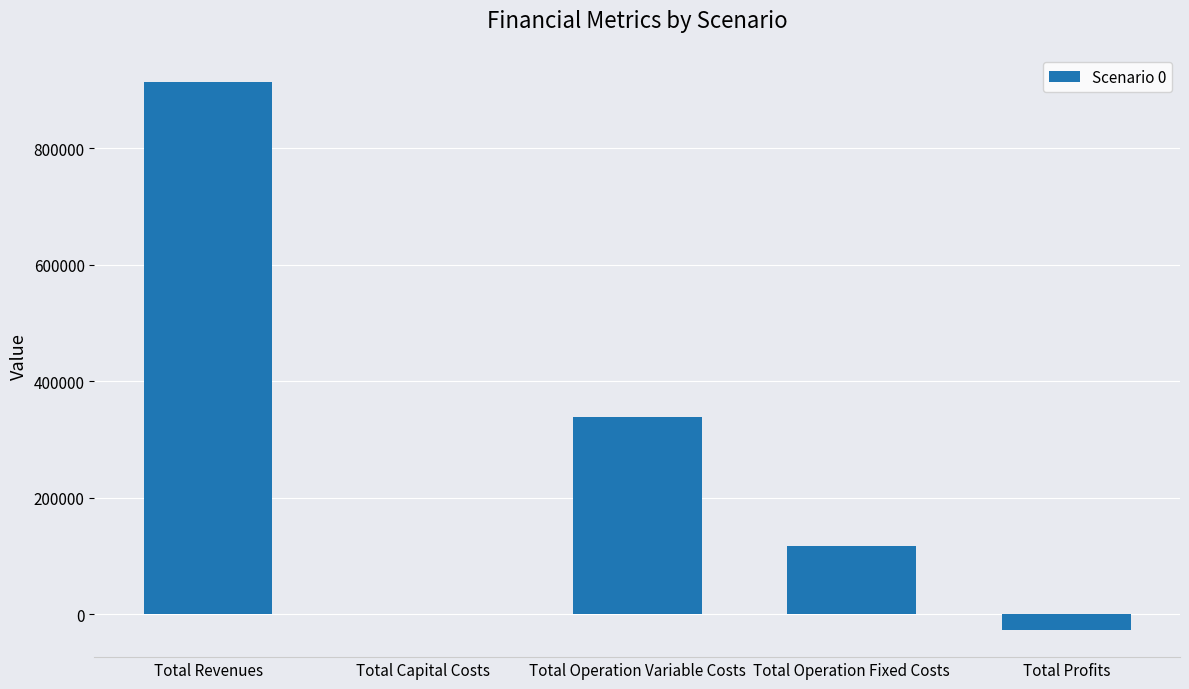

The chart shows a value of -502658.8 at Total Capital Costs. True or false?

False